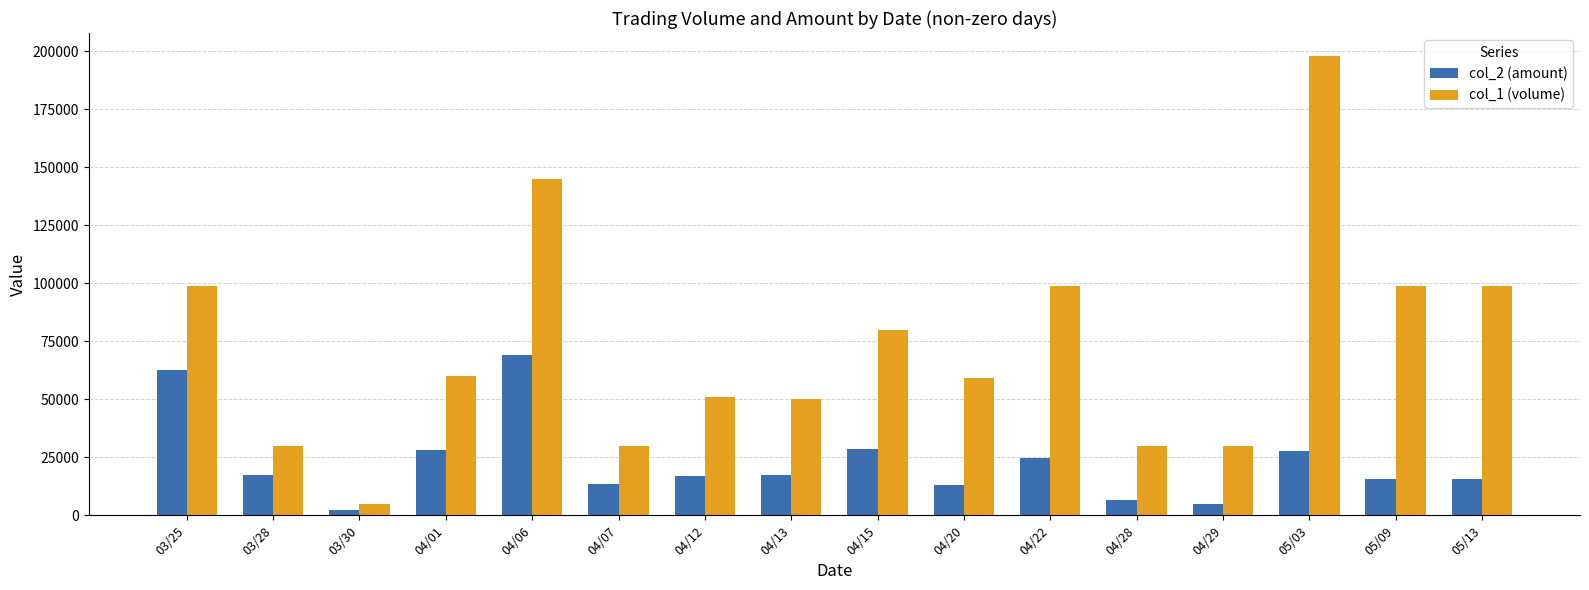

What is the total value across all series at 03/28?

47400